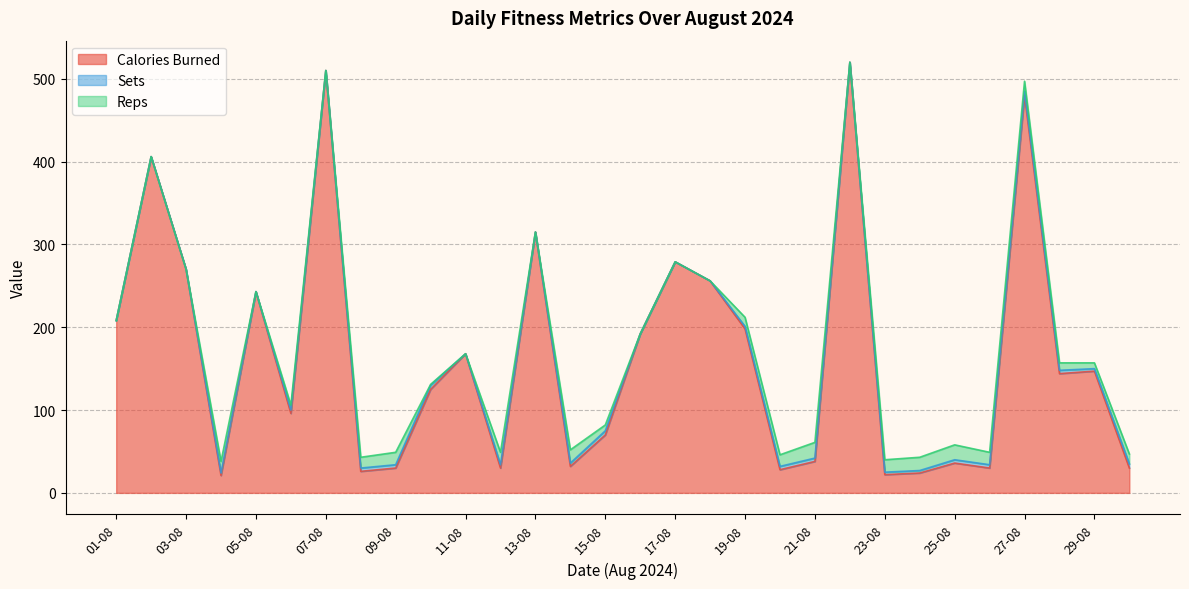

True or false: Sets and Reps cross at least once.

True